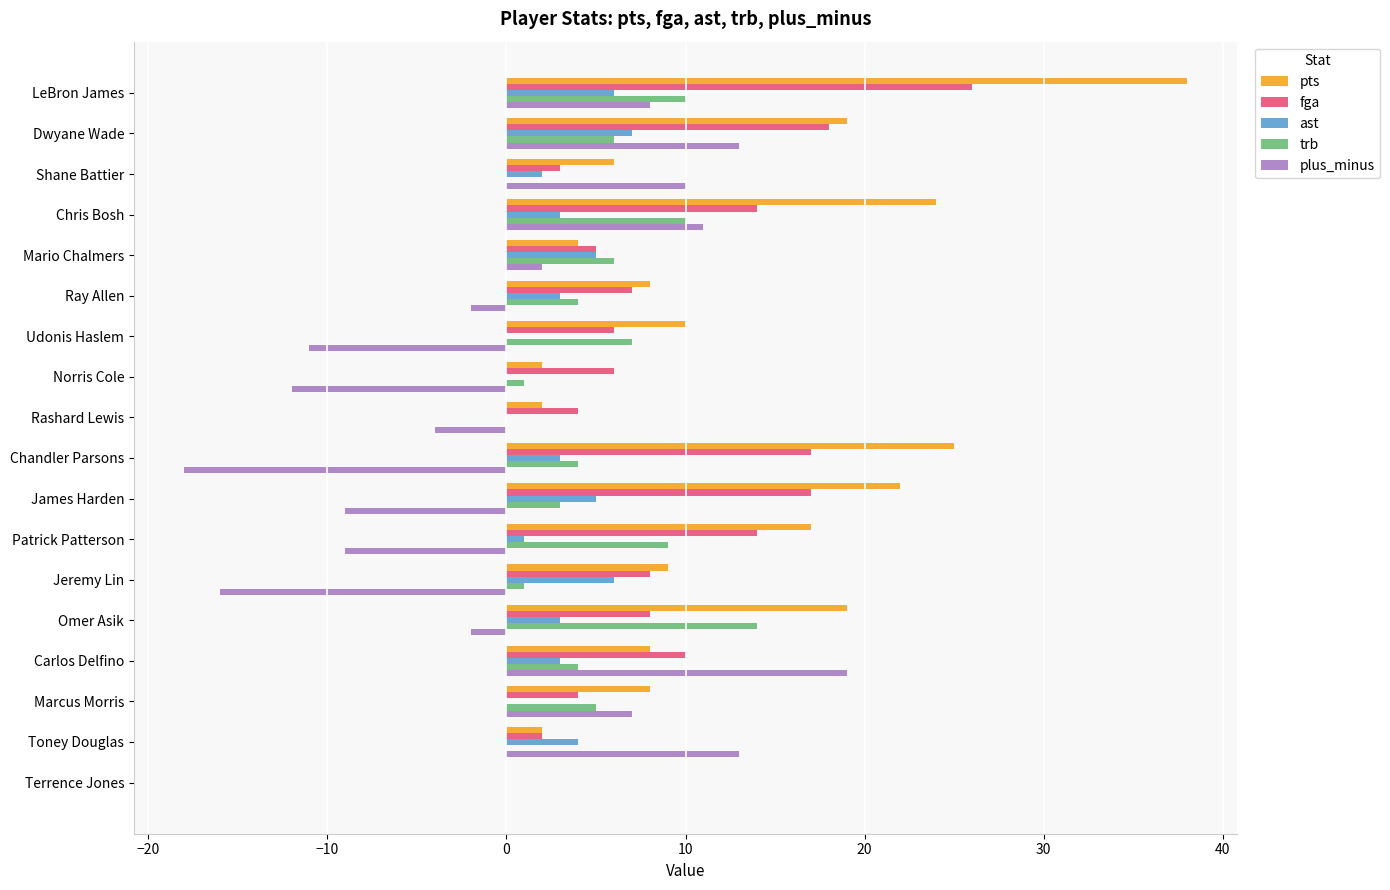

What is the approximate value of trb at Mario Chalmers?

6